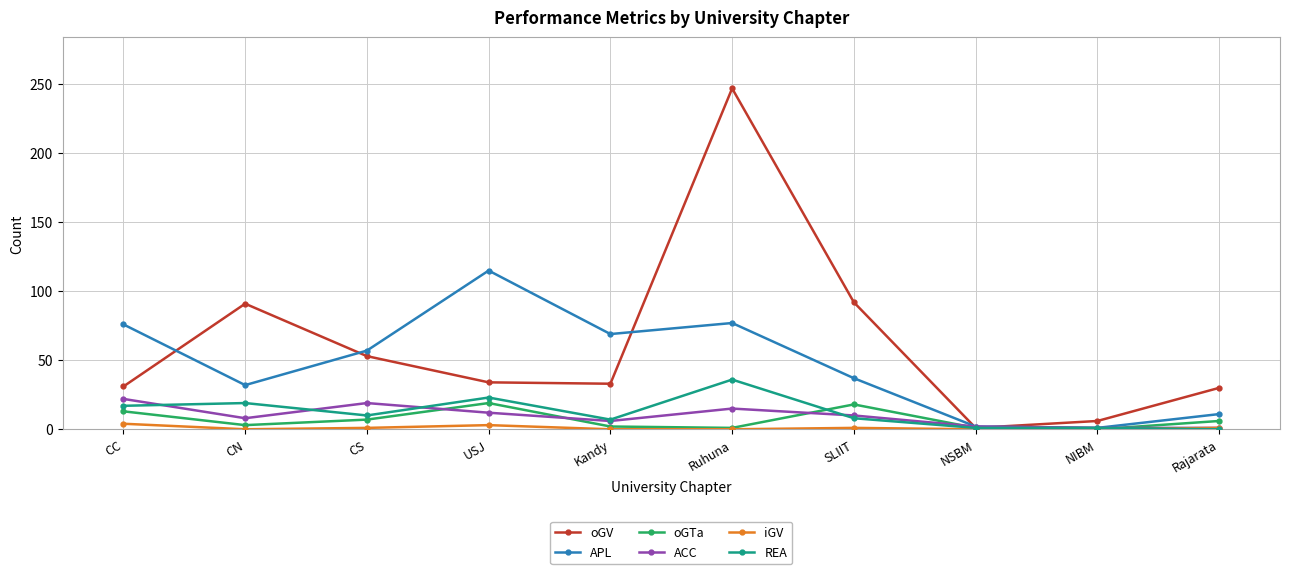

True or false: oGV has a value of 46 at USJ.

False